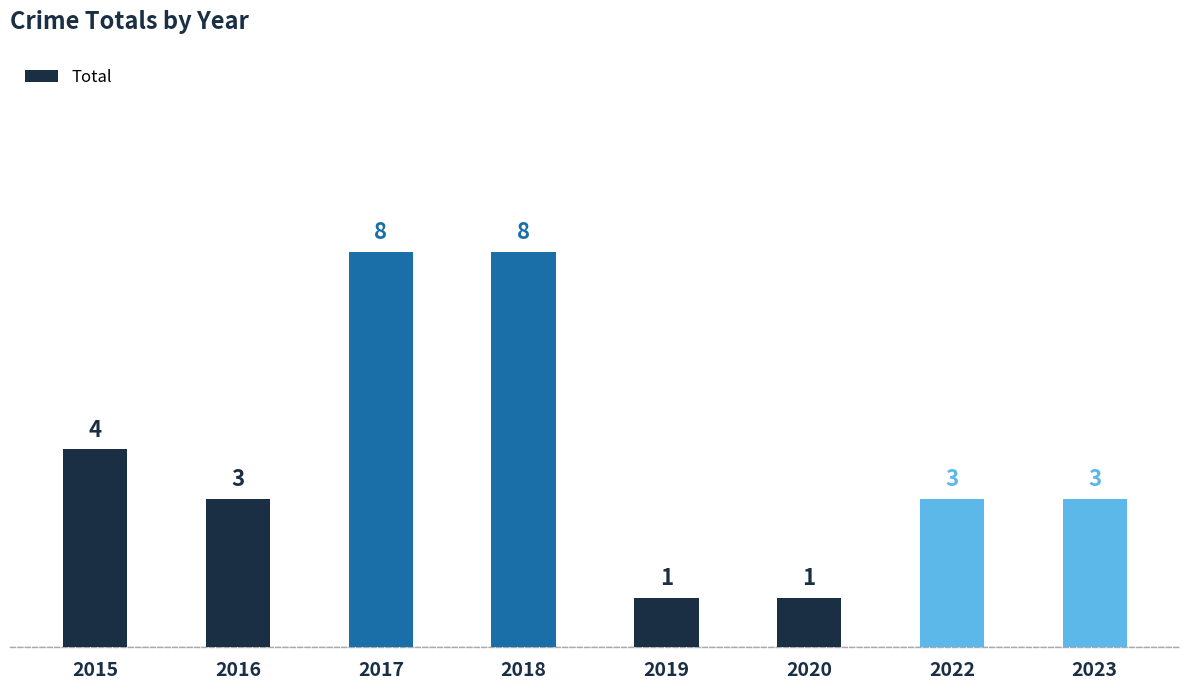

What is the maximum value shown in the chart?

8